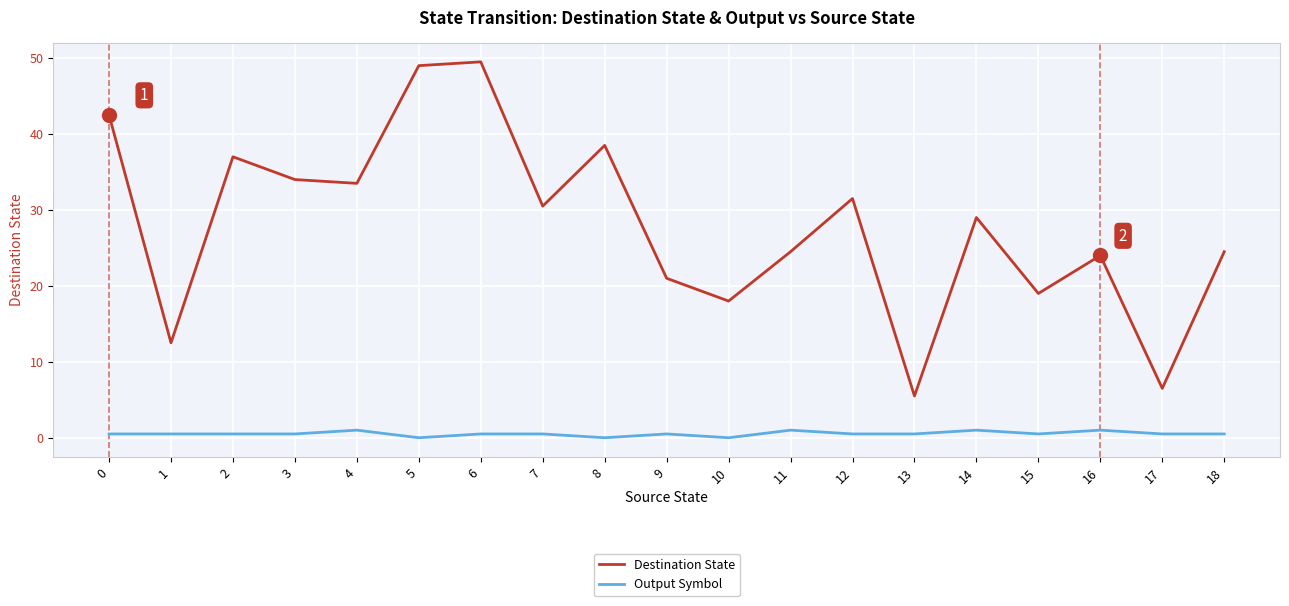

Which category has the lowest value in the Destination State series?

13